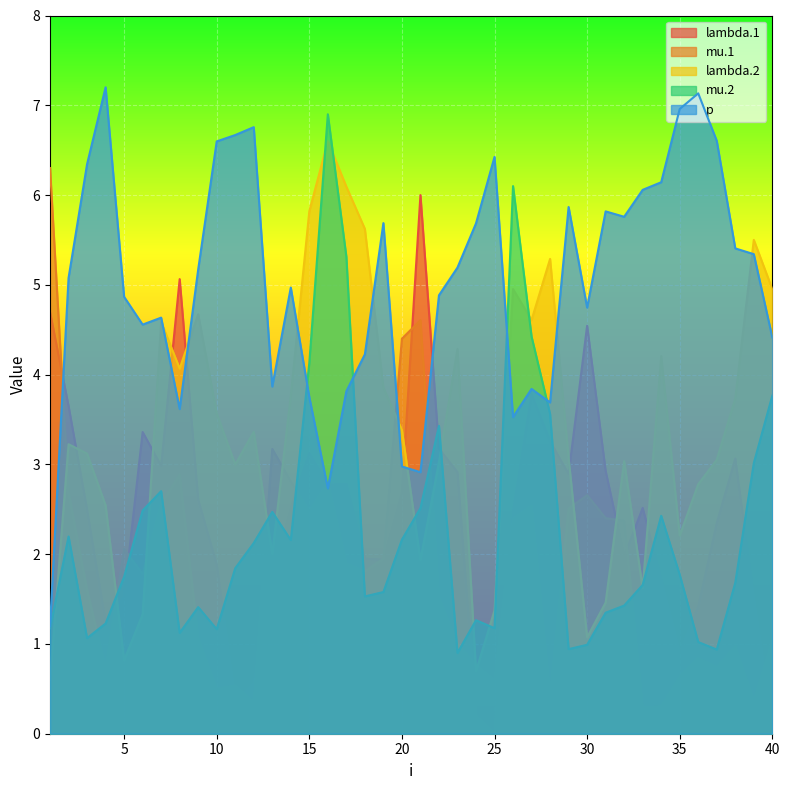

At which category does lambda.2 reach its first local valley?

5